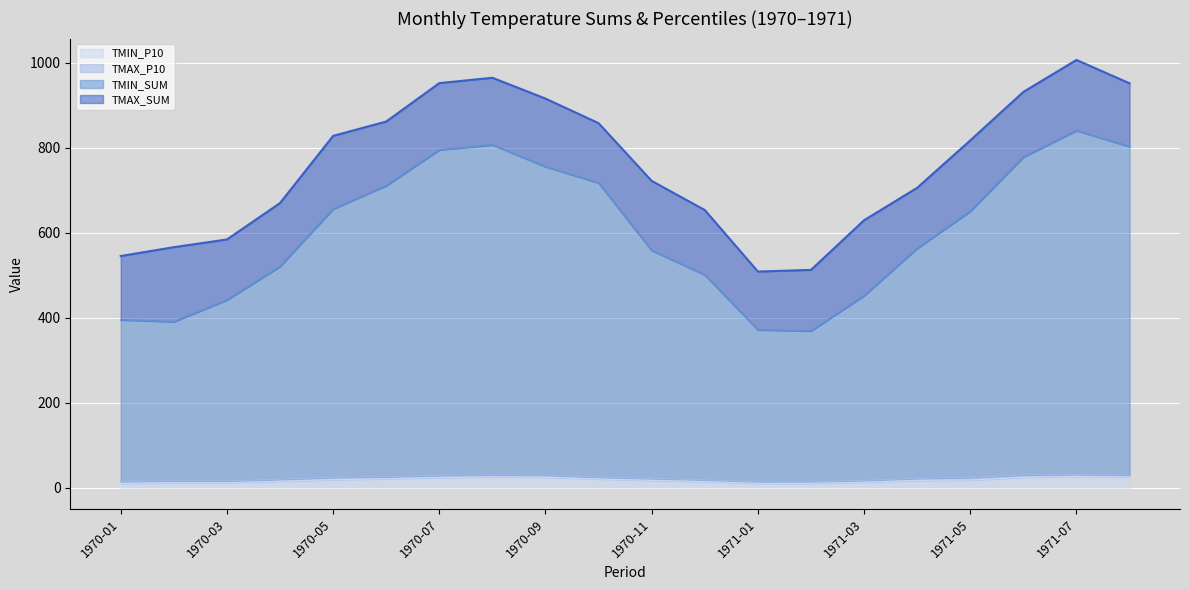

Rank the series by their maximum value, from highest to lowest.

TMAX_SUM, TMIN_SUM, TMAX_P10, TMIN_P10